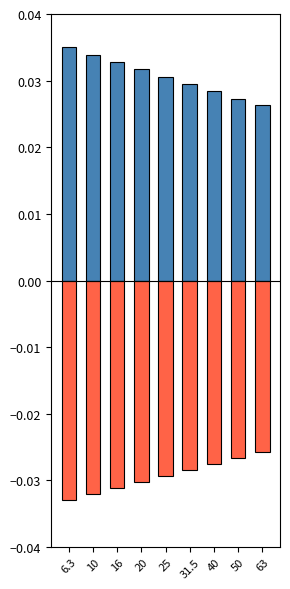

At which category does the chart reach its minimum across all series?

6.3